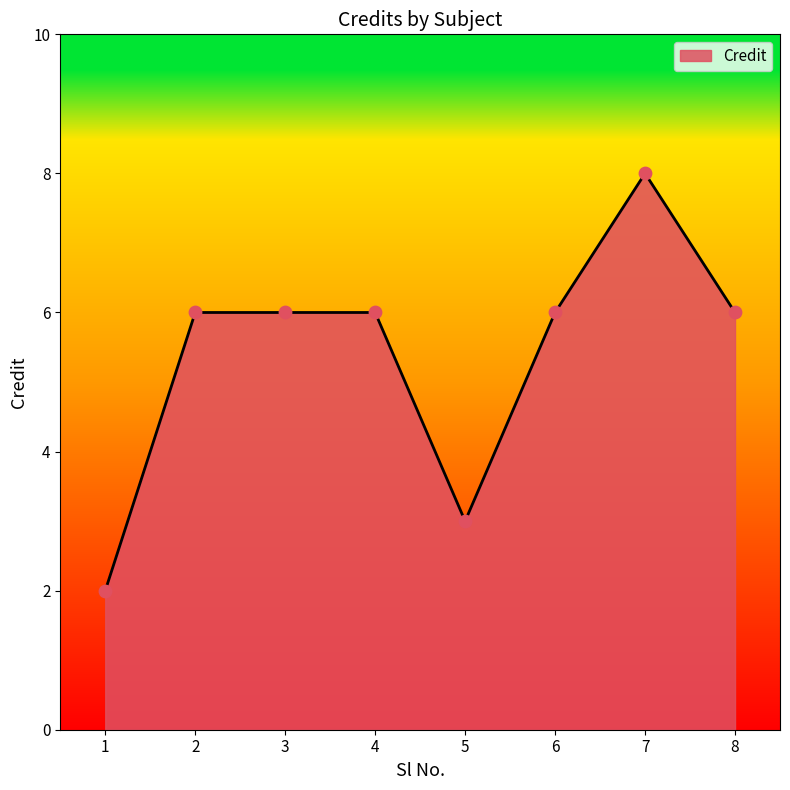

Between 8 and 5, which is larger?

8